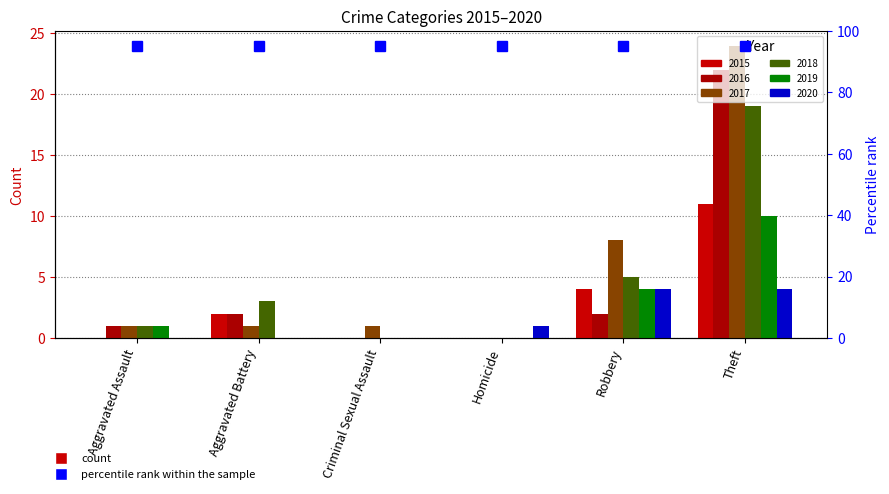

Which category has the highest value across all series?

Theft